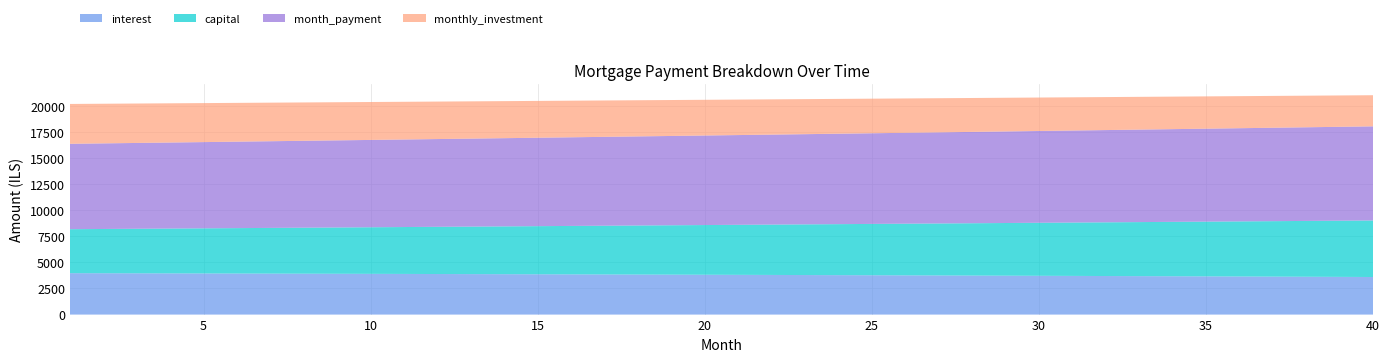

Reading left to right, list all the values displayed in this chart.

interest: 1=3968.2	2=3961.4	3=3954.5	4=3947.5	5=3940.3	6=3933.0	7=3925.6	8=3918.0	9=3910.3	10=3902.5	11=3894.5	12=3886.4	13=3878.2	14=3869.8	15=3861.3	16=3852.7	17=3843.9	18=3835.0	19=3825.9	20=3816.7	21=3807.3	22=3797.8	23=3788.2	24=3778.4	25=3768.4	26=3758.3	27=3748.1	28=3737.7	29=3727.2	30=3716.4	31=3705.6	32=3694.6	33=3683.4	34=3672.0	35=3660.5	36=3648.9	37=3637.1	38=3625.1	39=3612.9	40=3600.6
capital: 1=4212.8	2=4240.1	3=4267.5	4=4295.1	5=4322.9	6=4350.8	7=4379.0	8=4407.3	9=4435.8	10=4464.5	11=4493.4	12=4522.5	13=4551.7	14=4581.2	15=4610.8	16=4640.6	17=4670.6	18=4700.8	19=4731.2	20=4761.8	21=4792.6	22=4823.6	23=4854.8	24=4886.2	25=4917.9	26=4949.7	27=4981.7	28=5013.9	29=5046.3	30=5079.0	31=5111.8	32=5144.9	33=5178.2	34=5211.7	35=5245.4	36=5279.3	37=5313.4	38=5347.8	39=5382.4	40=5417.2
month_payment: 1=8181.1	2=8201.5	3=8222.0	4=8242.6	5=8263.2	6=8283.8	7=8304.5	8=8325.3	9=8346.1	10=8367.0	11=8387.9	12=8408.9	13=8429.9	14=8451.0	15=8472.1	16=8493.3	17=8514.5	18=8535.8	19=8557.1	20=8578.5	21=8600.0	22=8621.5	23=8643.0	24=8664.6	25=8686.3	26=8708.0	27=8729.8	28=8751.6	29=8773.5	30=8795.4	31=8817.4	32=8839.4	33=8861.5	34=8883.7	35=8905.9	36=8928.2	37=8950.5	38=8972.9	39=8995.3	40=9017.8
monthly_investment: 1=3818.9	2=3798.5	3=3778.0	4=3757.4	5=3736.8	6=3716.2	7=3695.5	8=3674.7	9=3653.9	10=3633.0	11=3612.1	12=3591.1	13=3570.1	14=3549.0	15=3527.9	16=3506.7	17=3485.5	18=3464.2	19=3442.9	20=3421.5	21=3400.0	22=3378.5	23=3357.0	24=3335.4	25=3313.7	26=3292.0	27=3270.2	28=3248.4	29=3226.5	30=3204.6	31=3182.6	32=3160.6	33=3138.5	34=3116.3	35=3094.1	36=3071.8	37=3049.5	38=3027.1	39=3004.7	40=2982.2